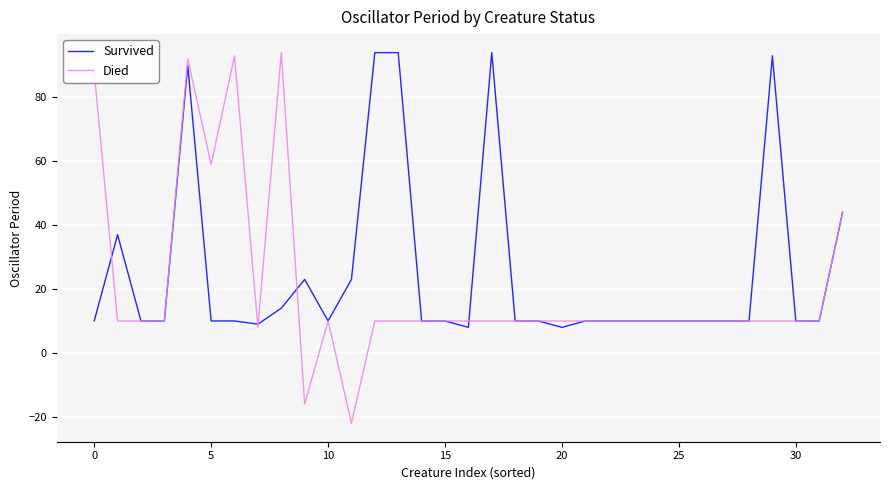

How many series are shown in this chart?

2